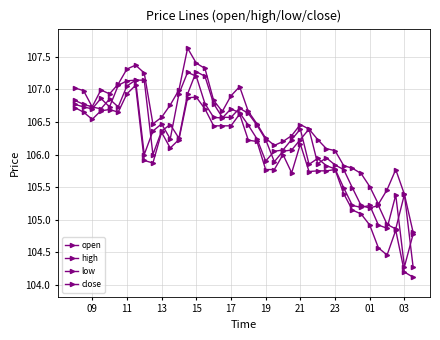

How many distinct data groups are displayed?

4